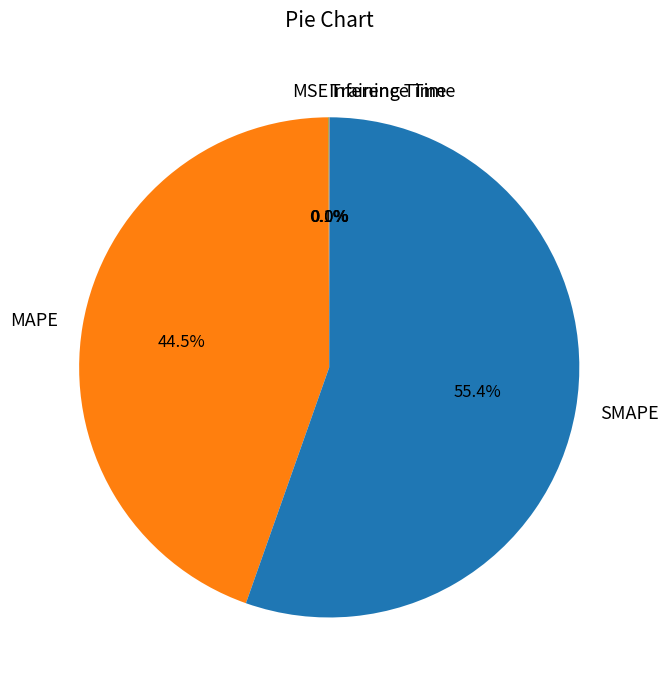

What percentage is NOT represented by MAPE?

55.5%